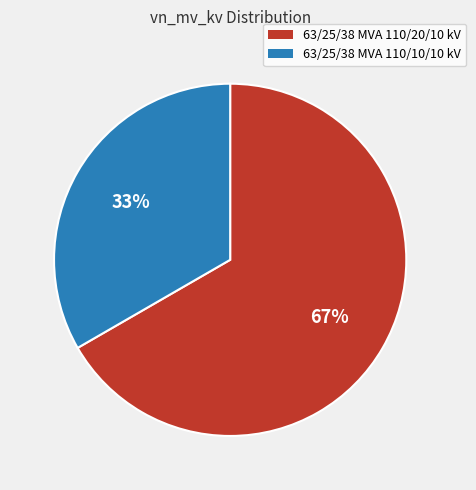

What is the smallest slice in the pie chart?

63/25/38 MVA 110/10/10 kV